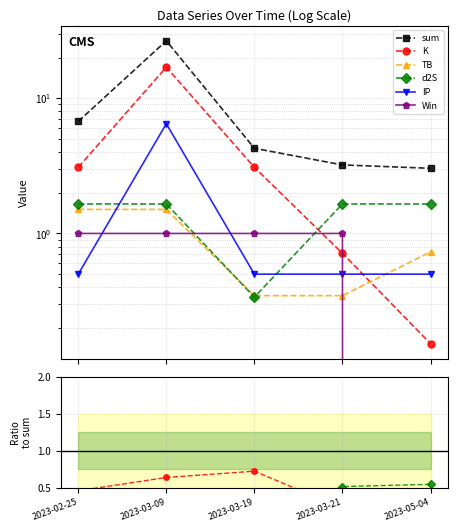

Is the value of sum at 2023-03-21 greater than the value of IP at 2023-05-04?

Yes